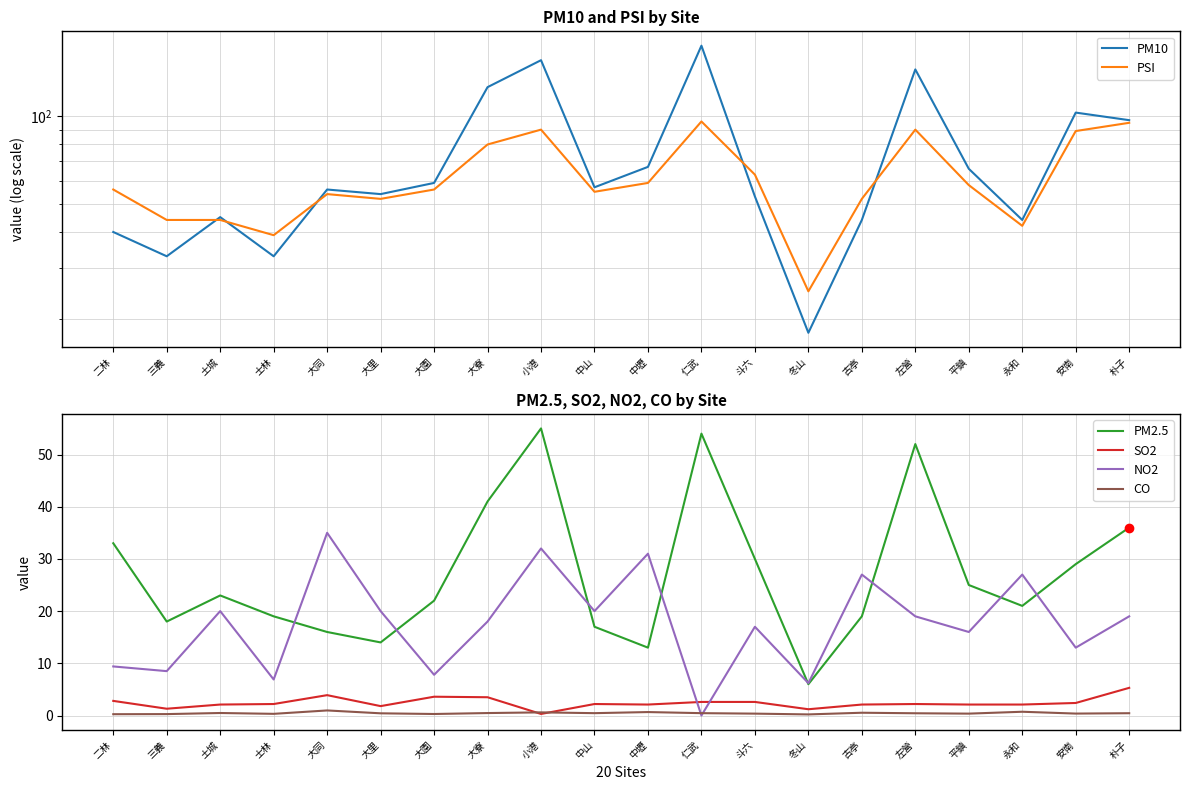

What are all the series names shown in the legend?

PM10, PSI, PM2.5, SO2, NO2, CO